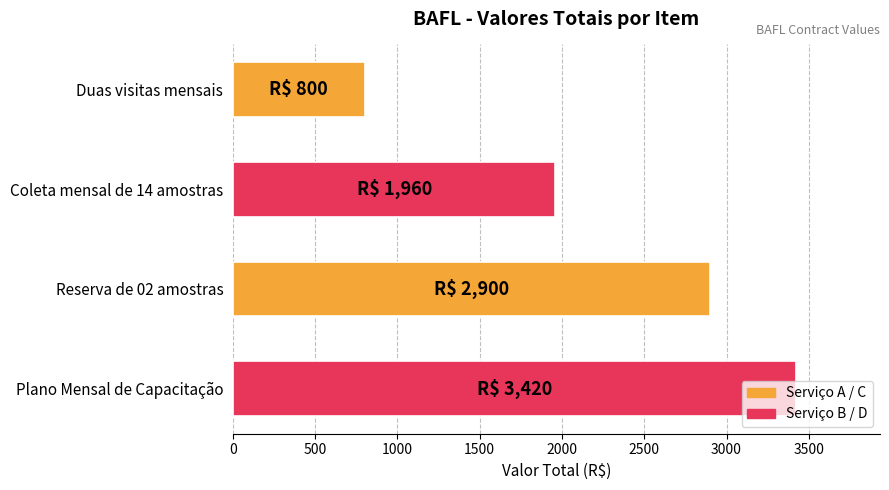

Rank the categories by value from lowest to highest.

Duas visitas mensais, Coleta mensal de 14 amostras, Reserva de 02 amostras, Plano Mensal de Capacitação